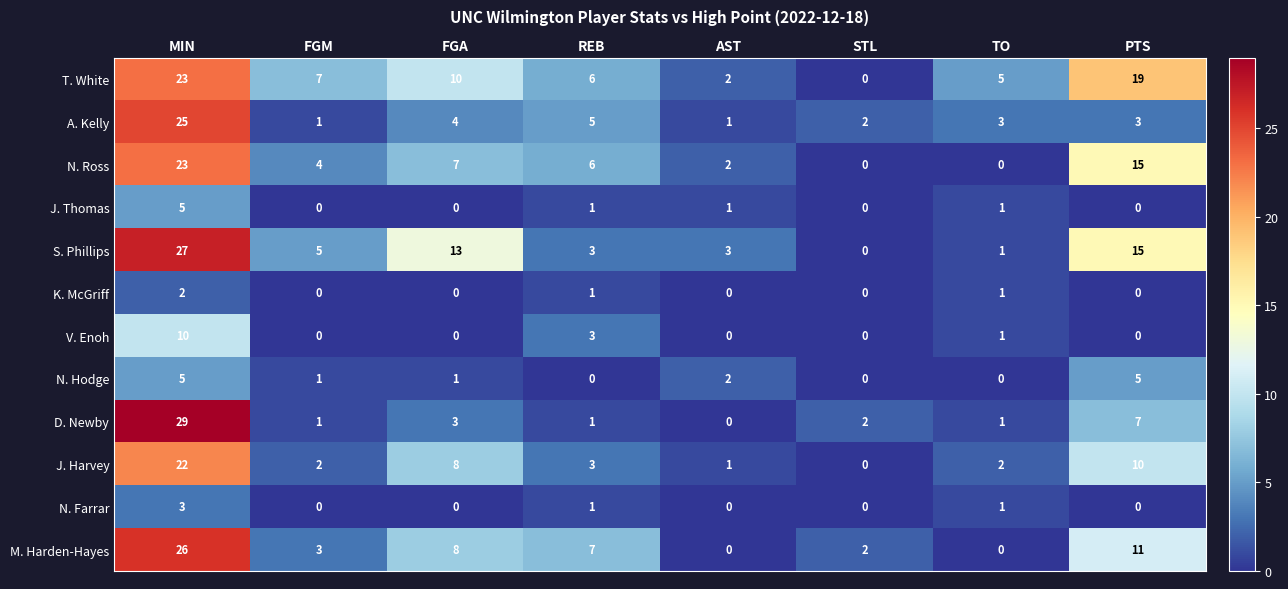

How many categories are shown in the chart?

8